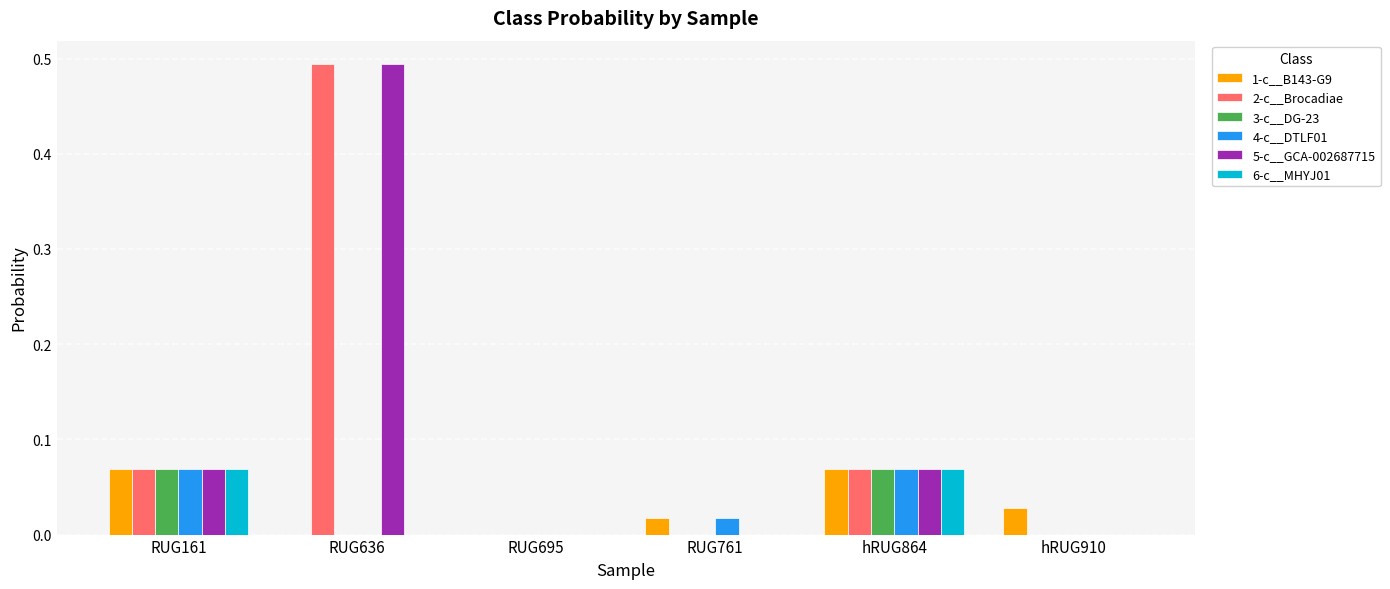

Which series changed the most between RUG636 and RUG695?

2-c__Brocadiae